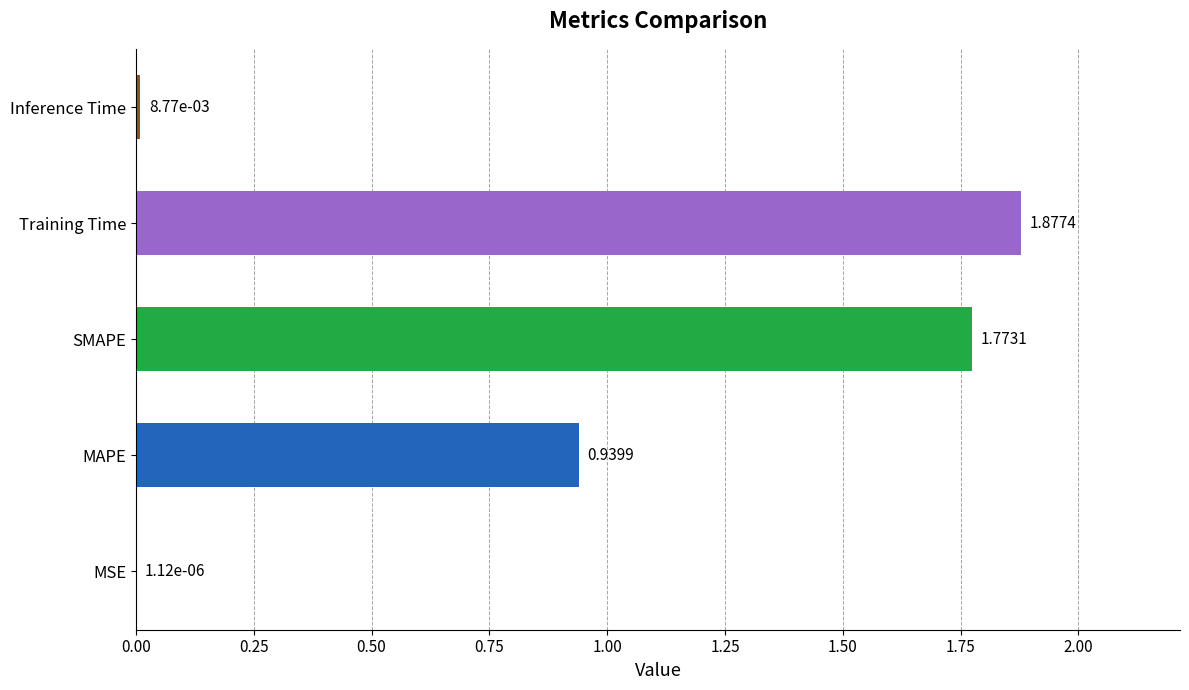

Where is the data nearest to the value 0?

MSE